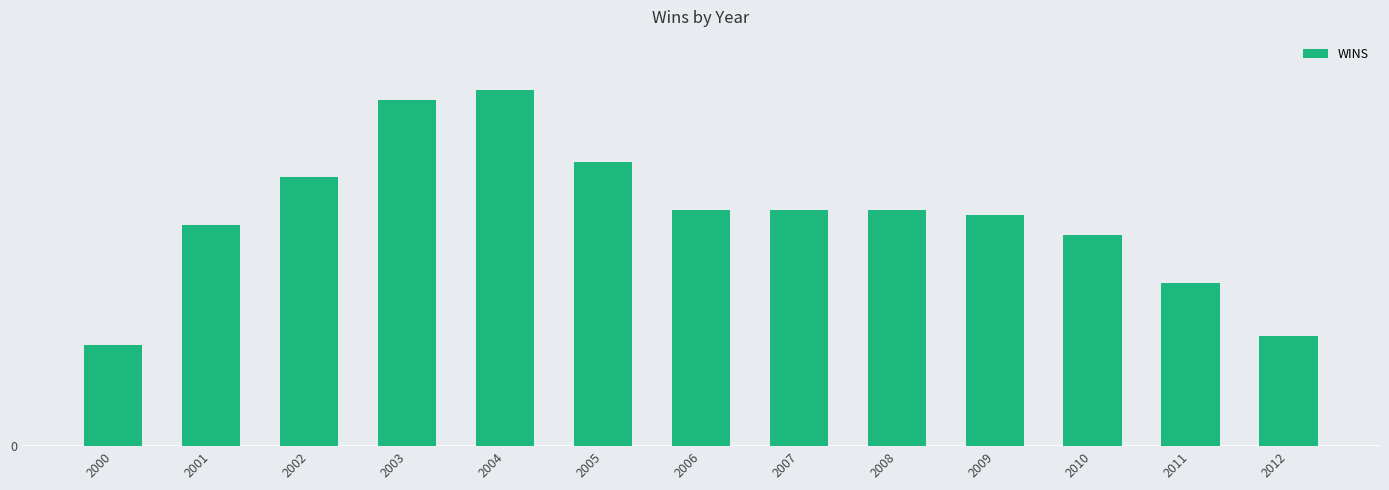

Where does the data first go above 49?

2002